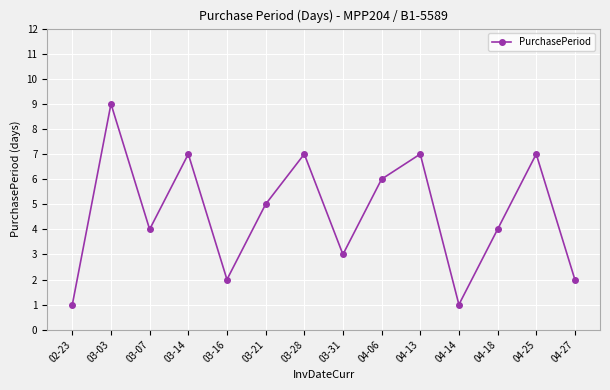

What is the label of the 7th point from the left?

03-28